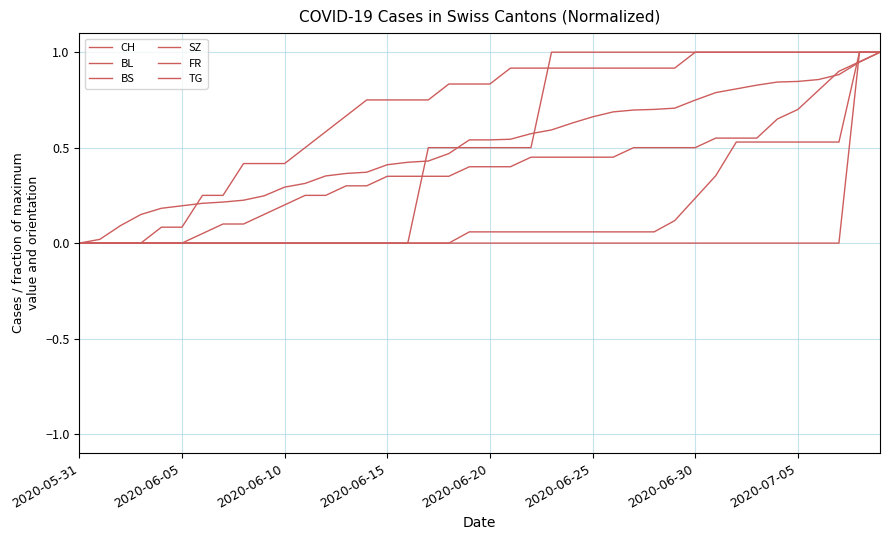

Reading left to right, what are all the values shown in this chart?

CH: 0.0	0.0	0.1	0.1	0.2	0.2	0.2	0.2	0.2	0.2	0.3	0.3	0.4	0.4	0.4	0.4	0.4	0.4	0.5	0.5	0.5	0.5	0.6	0.6	0.6	0.7	0.7	0.7	0.7	0.7	0.7	0.8	0.8	0.8	0.8	0.8	0.9	0.9	0.9	1.0
BL: 0.0	0.0	0.0	0.0	0.0	0.0	0.1	0.1	0.1	0.1	0.2	0.2	0.2	0.3	0.3	0.3	0.3	0.3	0.3	0.4	0.4	0.4	0.5	0.5	0.5	0.5	0.5	0.5	0.5	0.5	0.5	0.6	0.6	0.6	0.7	0.7	0.8	0.9	0.9	1.0
BS: 0.0	0.0	0.0	0.0	0.1	0.1	0.2	0.2	0.4	0.4	0.4	0.5	0.6	0.7	0.8	0.8	0.8	0.8	0.8	0.8	0.8	0.9	0.9	0.9	0.9	0.9	0.9	0.9	0.9	0.9	1.0	1.0	1.0	1.0	1.0	1.0	1.0	1.0	1.0	1.0
SZ: 0.0	0.0	0.0	0.0	0.0	0.0	0.0	0.0	0.0	0.0	0.0	0.0	0.0	0.0	0.0	0.0	0.0	0.0	0.0	0.1	0.1	0.1	0.1	0.1	0.1	0.1	0.1	0.1	0.1	0.1	0.2	0.4	0.5	0.5	0.5	0.5	0.5	0.5	1.0	1.0
FR: 0.0	0.0	0.0	0.0	0.0	0.0	0.0	0.0	0.0	0.0	0.0	0.0	0.0	0.0	0.0	0.0	0.0	0.5	0.5	0.5	0.5	0.5	0.5	1.0	1.0	1.0	1.0	1.0	1.0	1.0	1.0	1.0	1.0	1.0	1.0	1.0	1.0	1.0	1.0	1.0
TG: 0.0	0.0	0.0	0.0	0.0	0.0	0.0	0.0	0.0	0.0	0.0	0.0	0.0	0.0	0.0	0.0	0.0	0.0	0.0	0.0	0.0	0.0	0.0	0.0	0.0	0.0	0.0	0.0	0.0	0.0	0.0	0.0	0.0	0.0	0.0	0.0	0.0	0.0	1.0	1.0